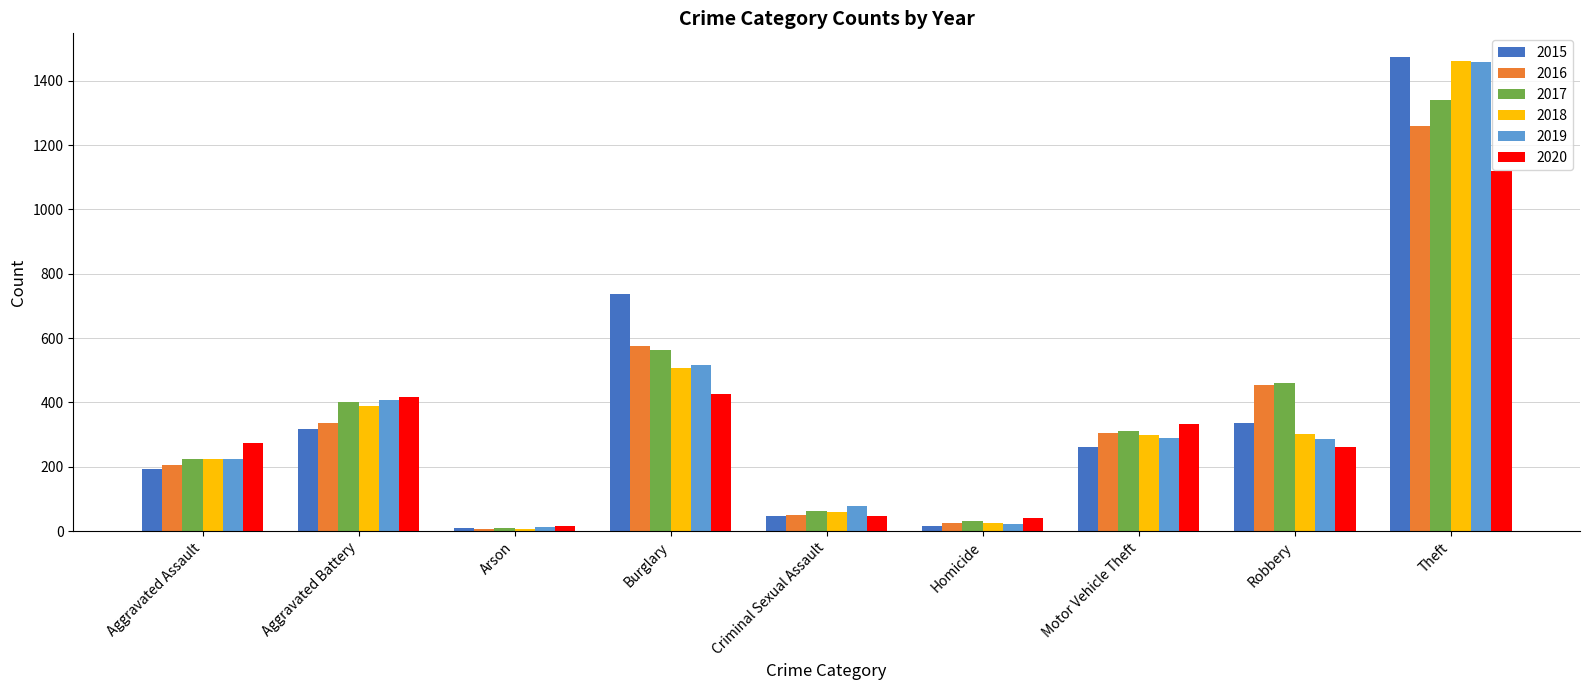

Is it true that 2020 equals 368 at Aggravated Assault?

False